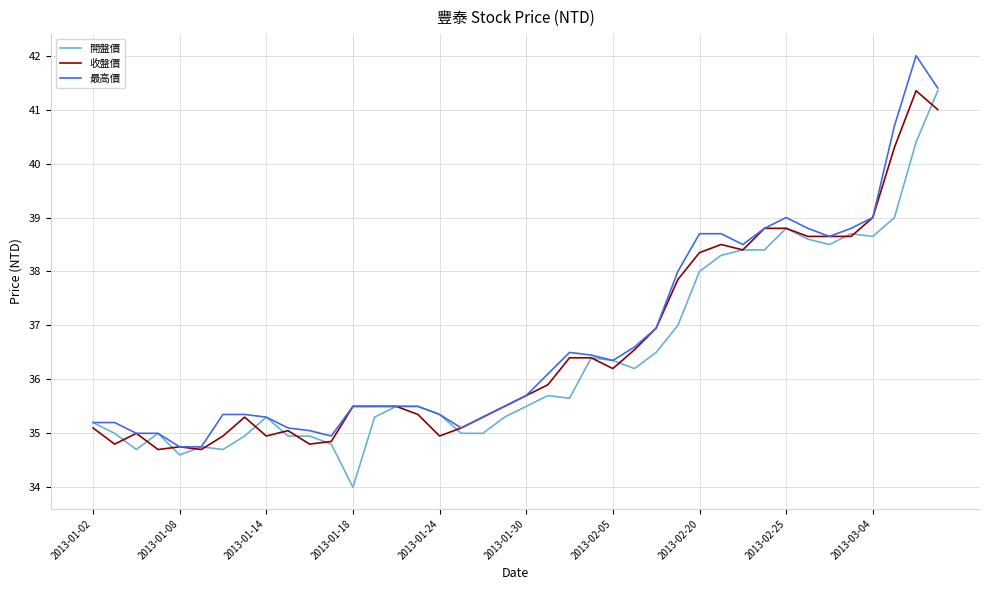

What is the lowest value of the 最高價 series?

34.8